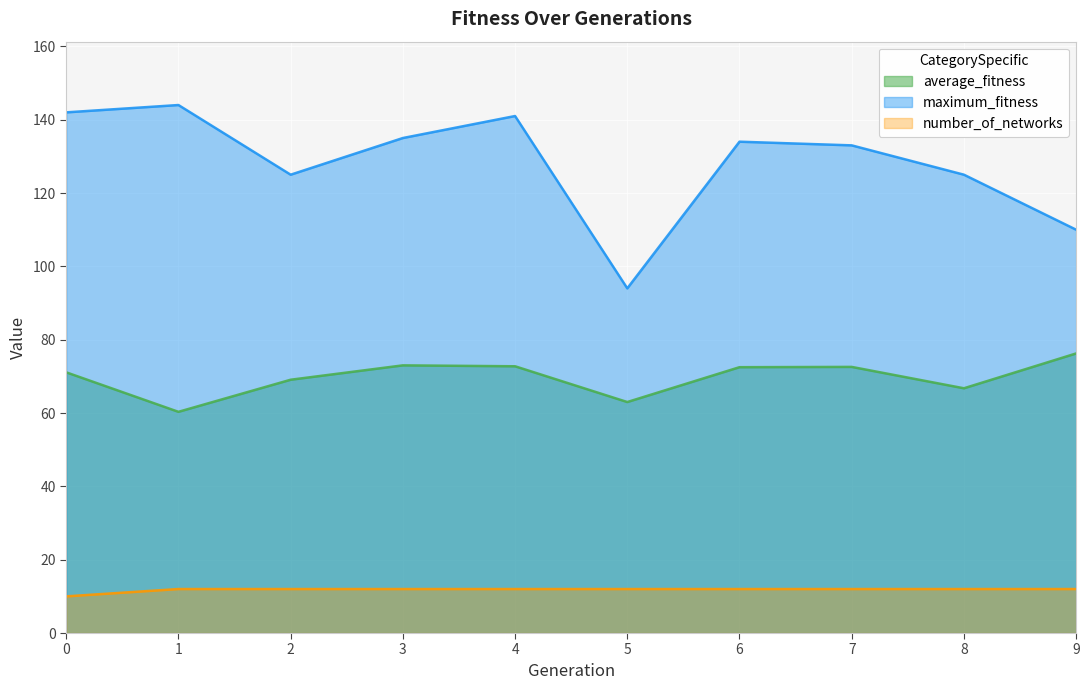

What is the total value across all series at 1?

216.3